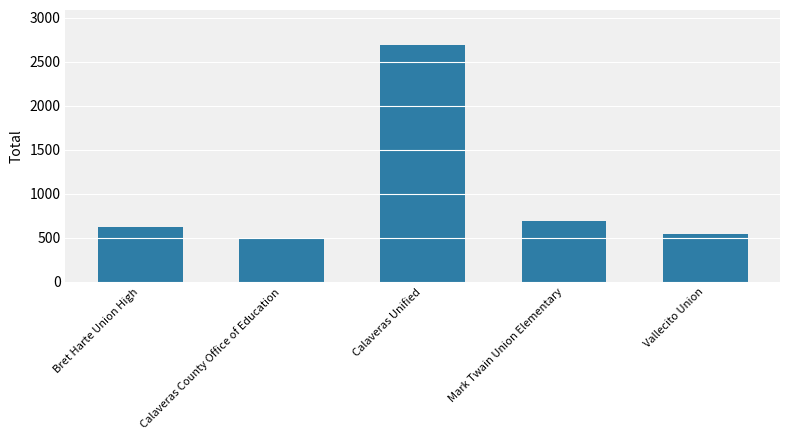

What position from the right is Bret Harte Union High?

5